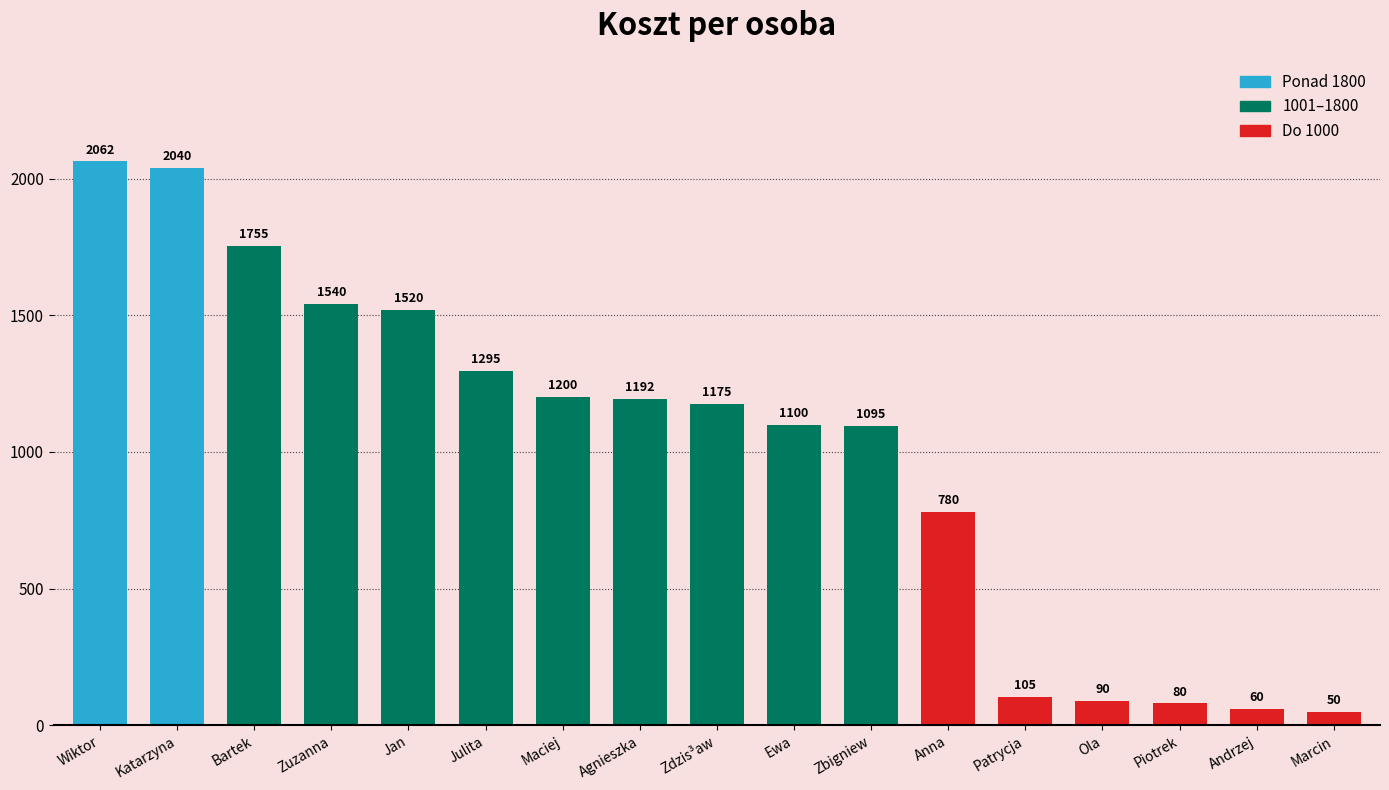

How many bars are there in total?

17